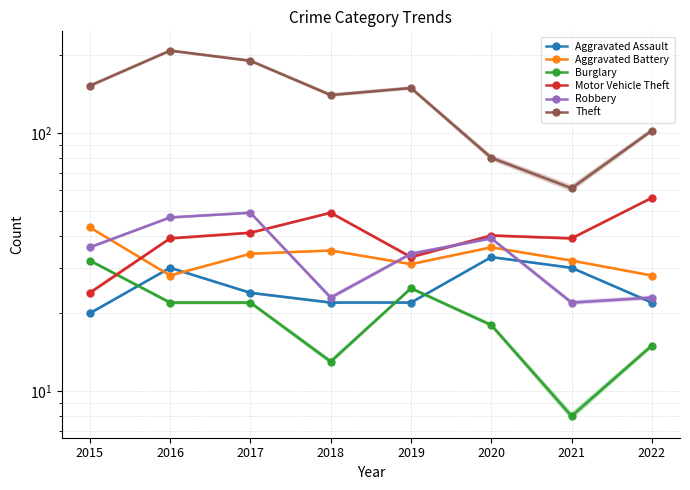

Rank the categories by Aggravated Battery value from lowest to highest.

2016, 2022, 2019, 2021, 2017, 2018, 2020, 2015